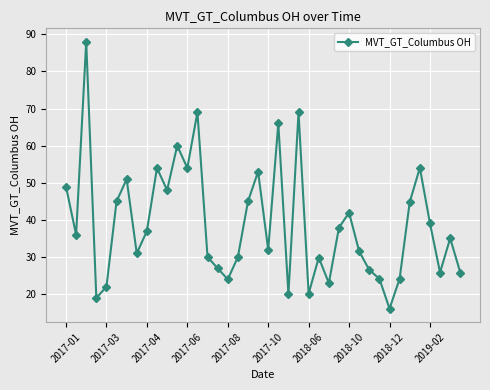

What is the minimum value shown in the chart?

16.1